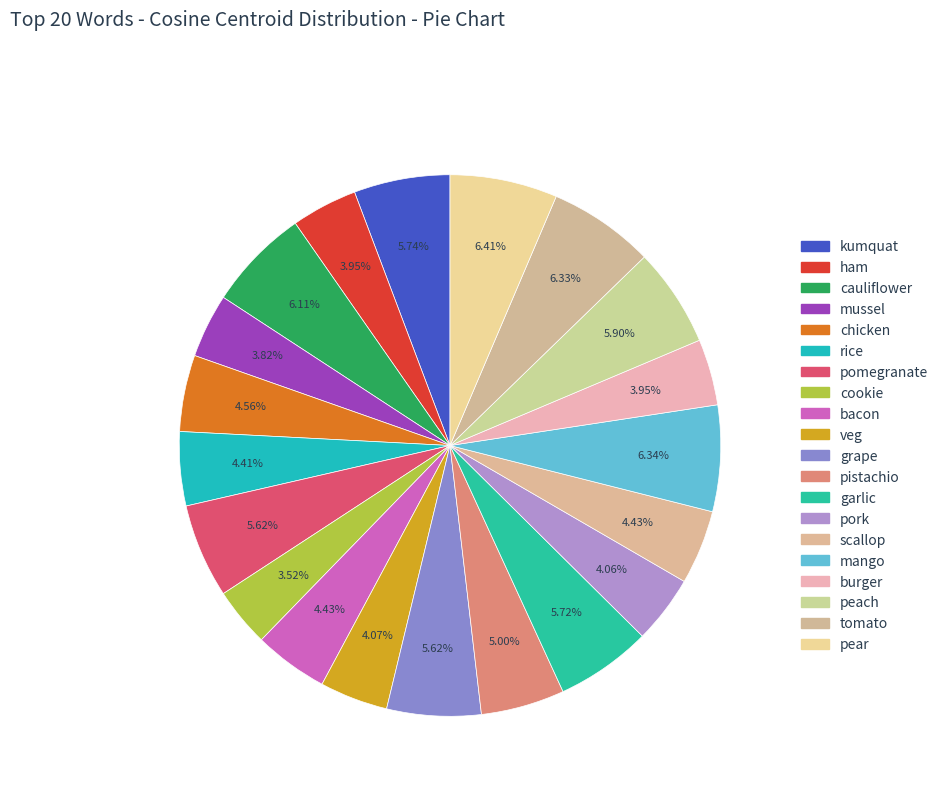

Does bacon represent more than half of the total?

No